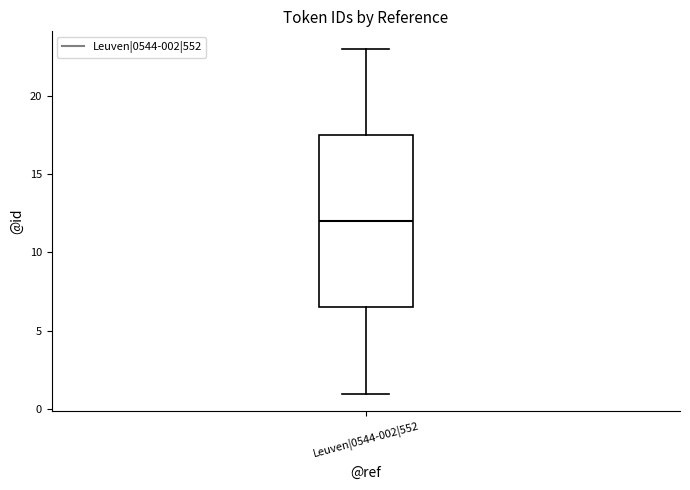

Transcribe this box plot: give where the median line is, the range the box spans, and where the two whiskers end, as read against the y-axis. The values are not printed on the chart, so give them approximately, as read against the axis.

median 12.0, box 6.5 to 17.5, whiskers 1.0 to 23.0